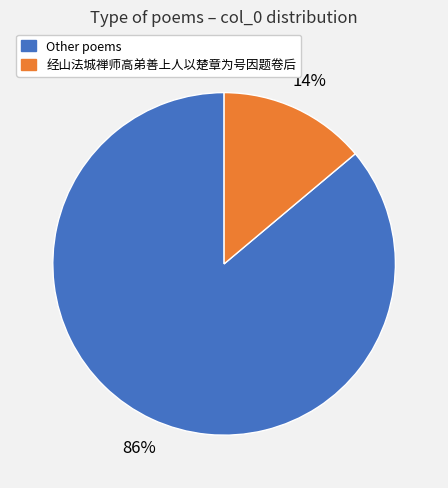

Is there any slice that represents more than half of the pie?

Yes